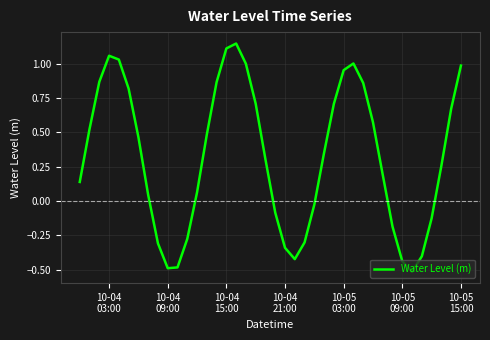

What is the difference between the maximum and minimum values?

1.7